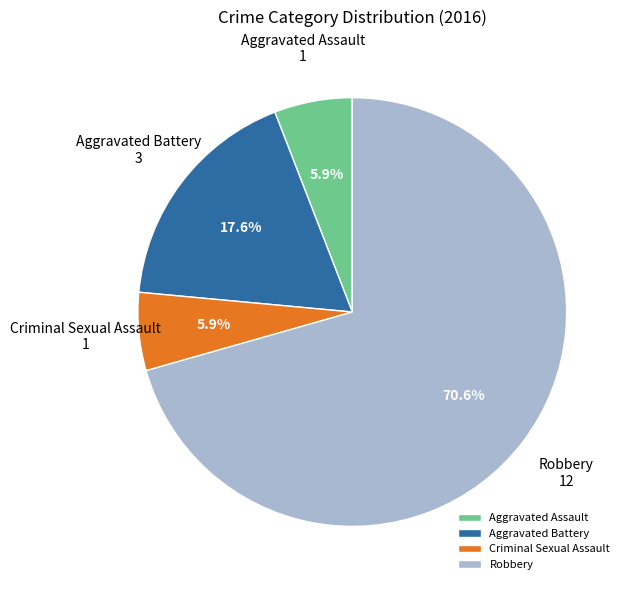

The Criminal Sexual Assault slice represents 6% of the pie. True or false?

True